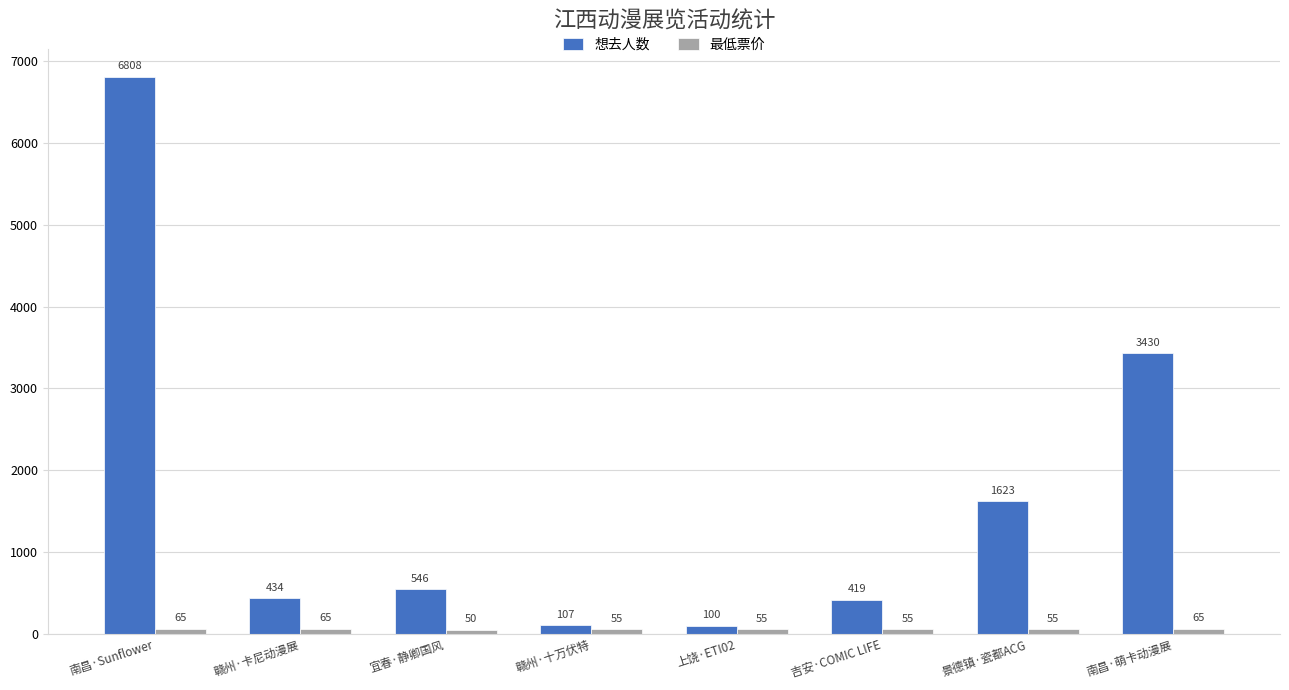

What is the greatest value displayed?

6808